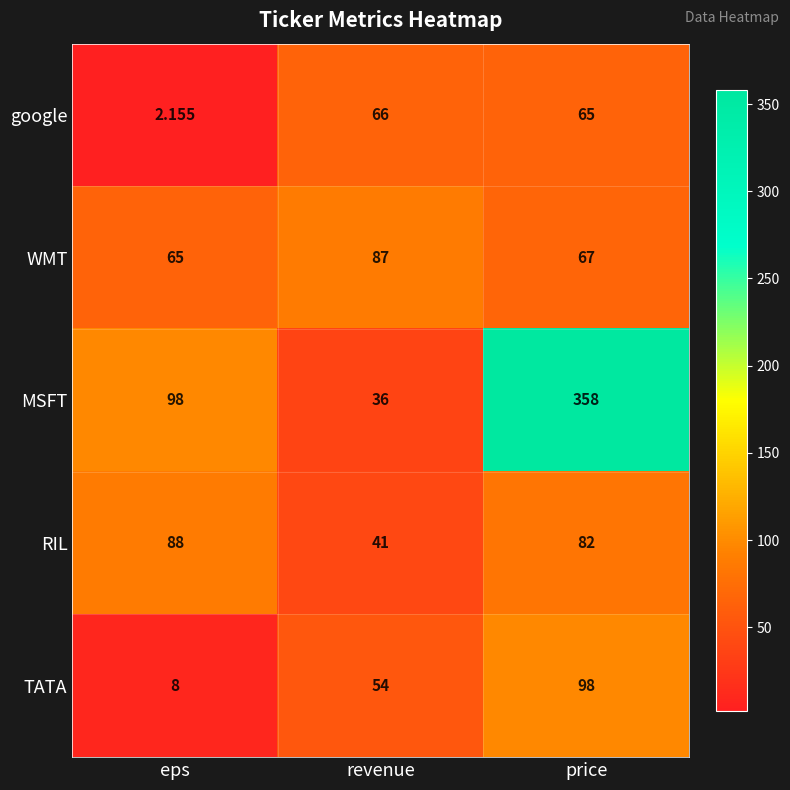

Which series has the widest spread of values?

MSFT